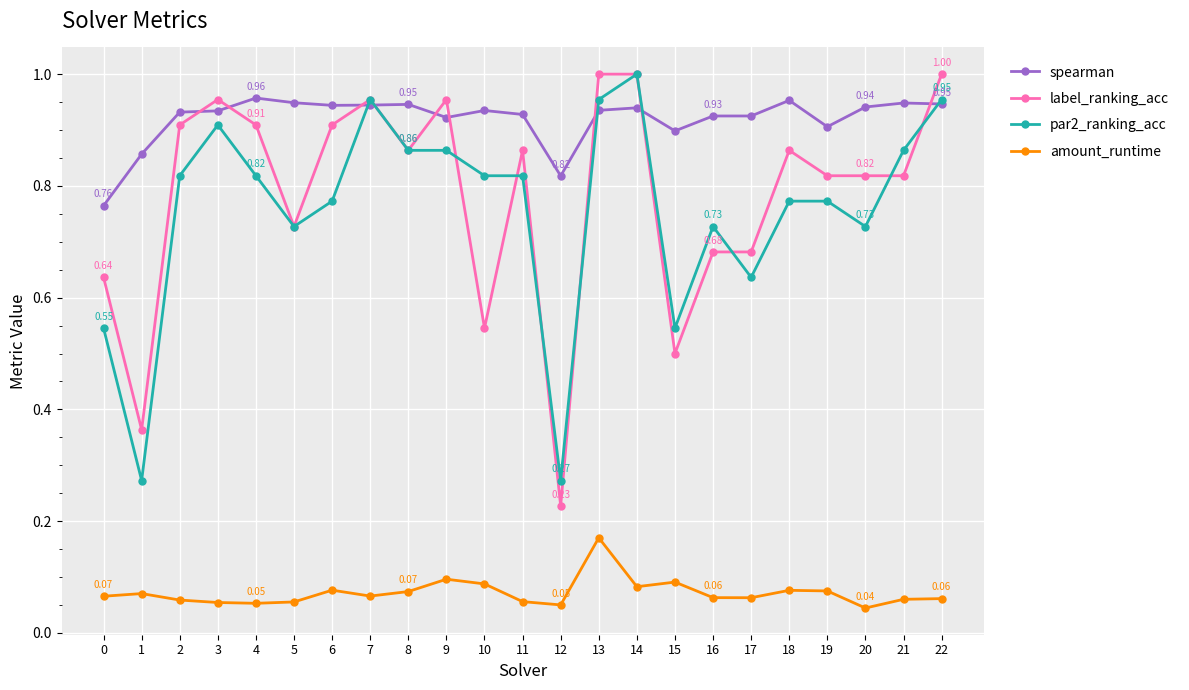

The value of label_ranking_acc at 14 is 1.0. True or false?

True